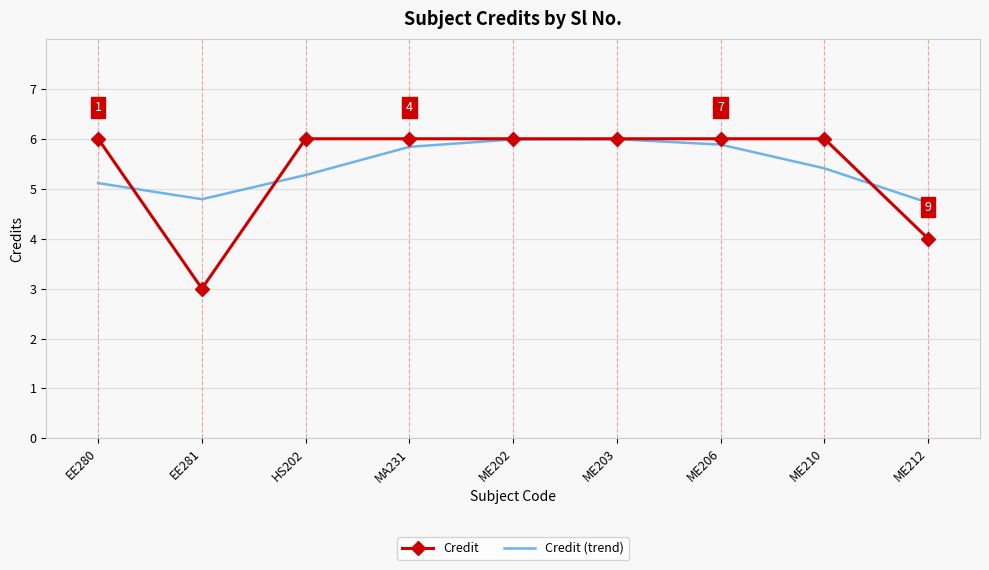

Which series has the largest range (max minus min)?

Credit